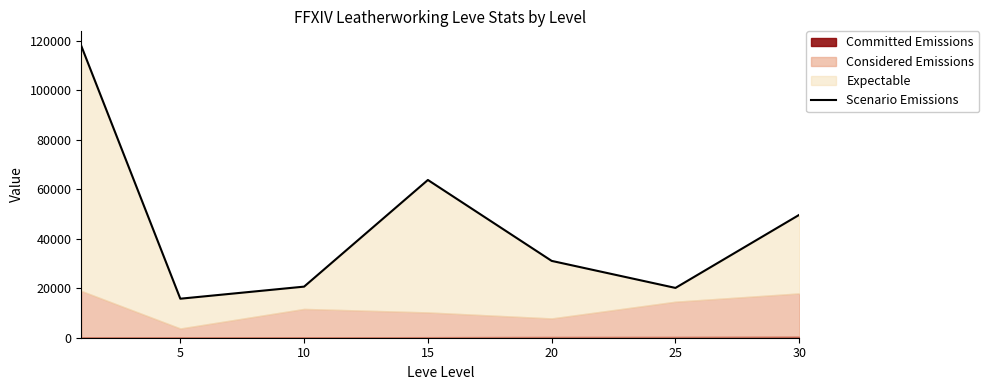

What is the maximum value shown in the chart?

117910.2